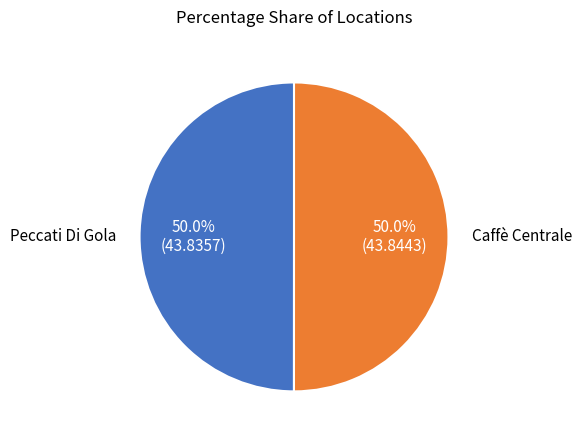

What is the ratio of the value at Peccati Di Gola to the value at Caffè Centrale?

1.0